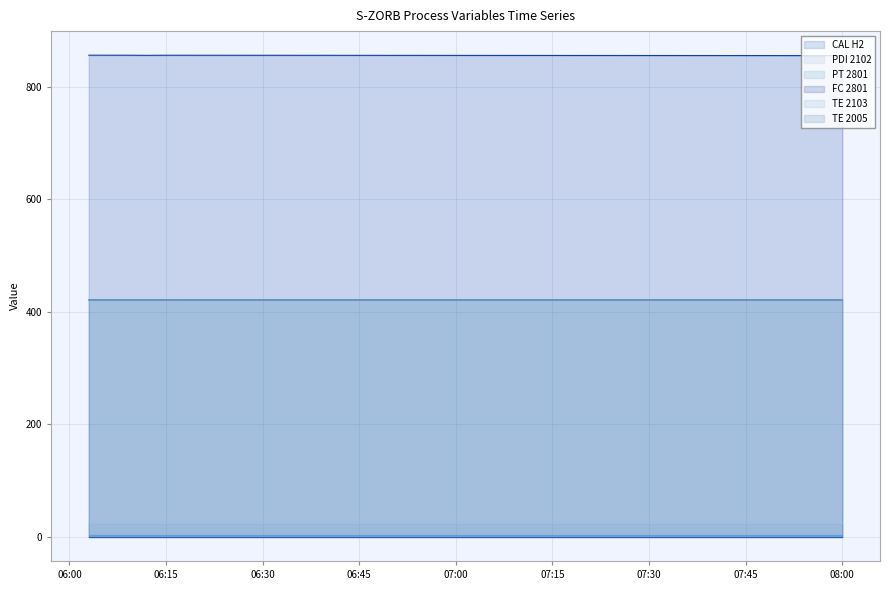

True or false: TE_2103 has a value of 421.5 at 2017-07-17 06:09:00.

True